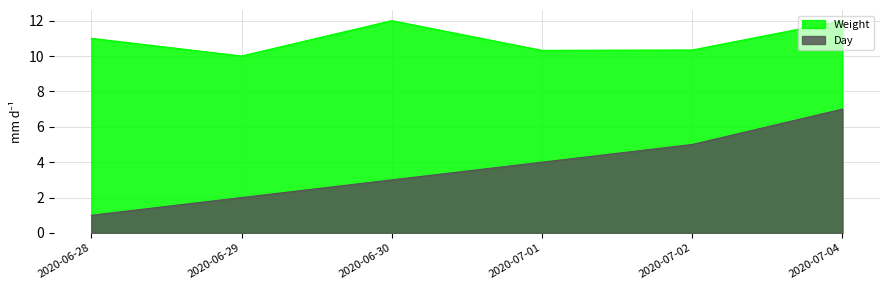

True or false: Weight and Day cross at least once.

False